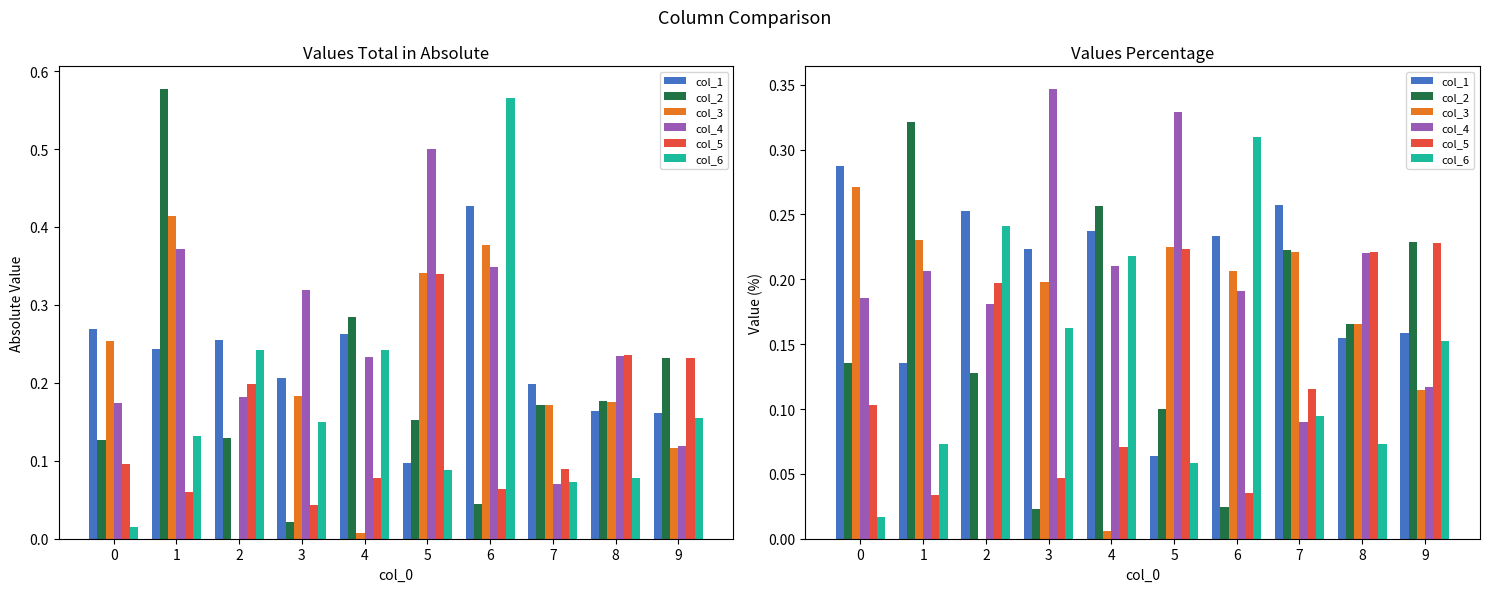

At which category is the sum across all series the highest?

5